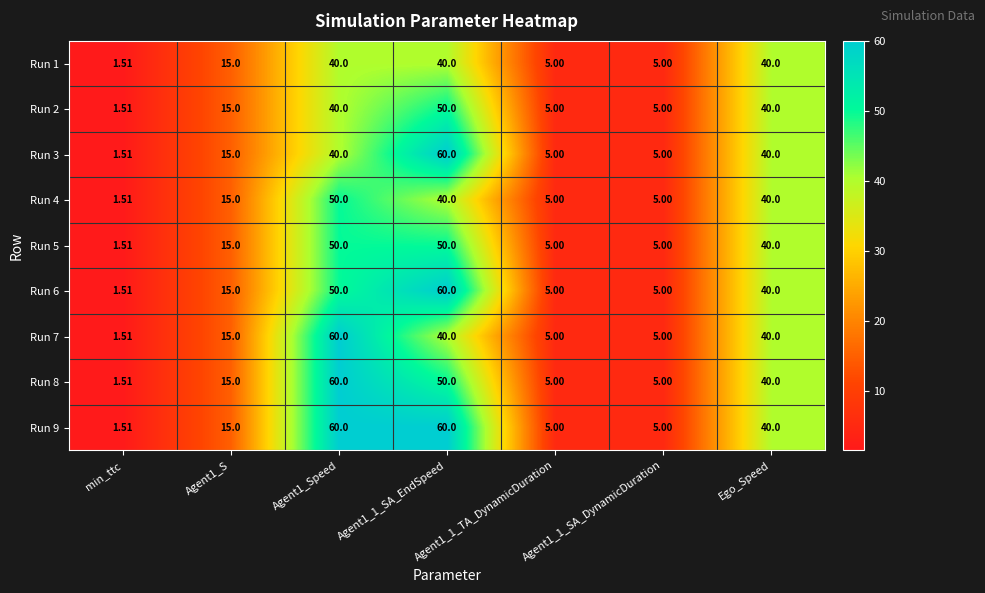

Which series has the largest total across all categories?

Run 9